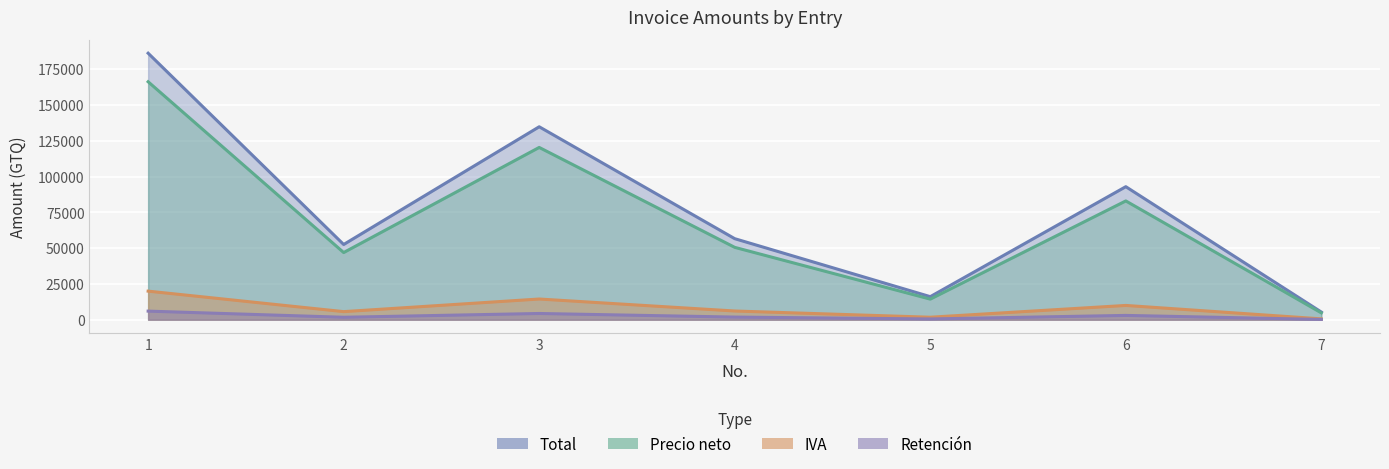

At which label does Total reach its minimum?

7